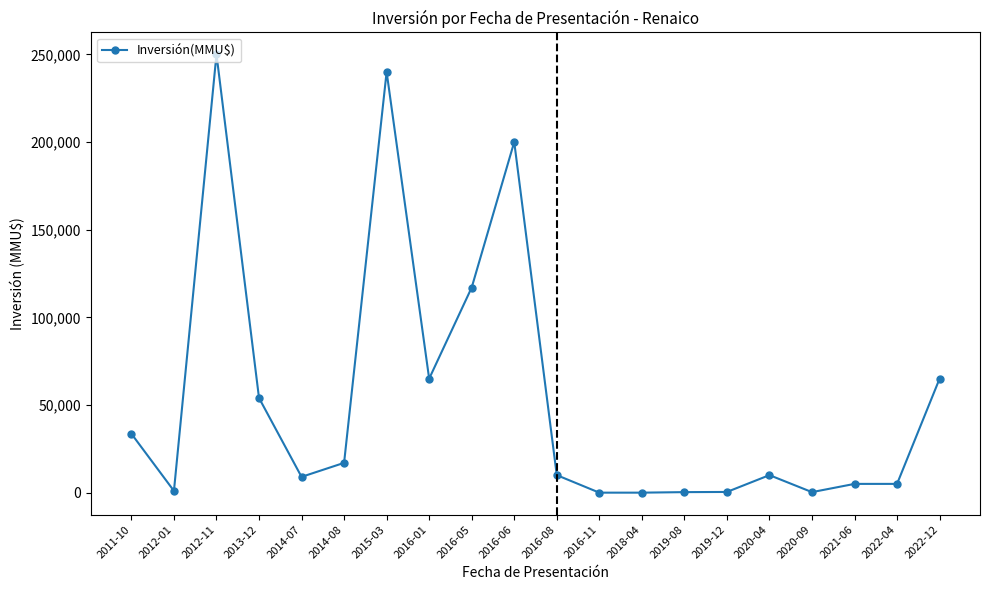

The value at 2011-10 is 15543. True or false?

False